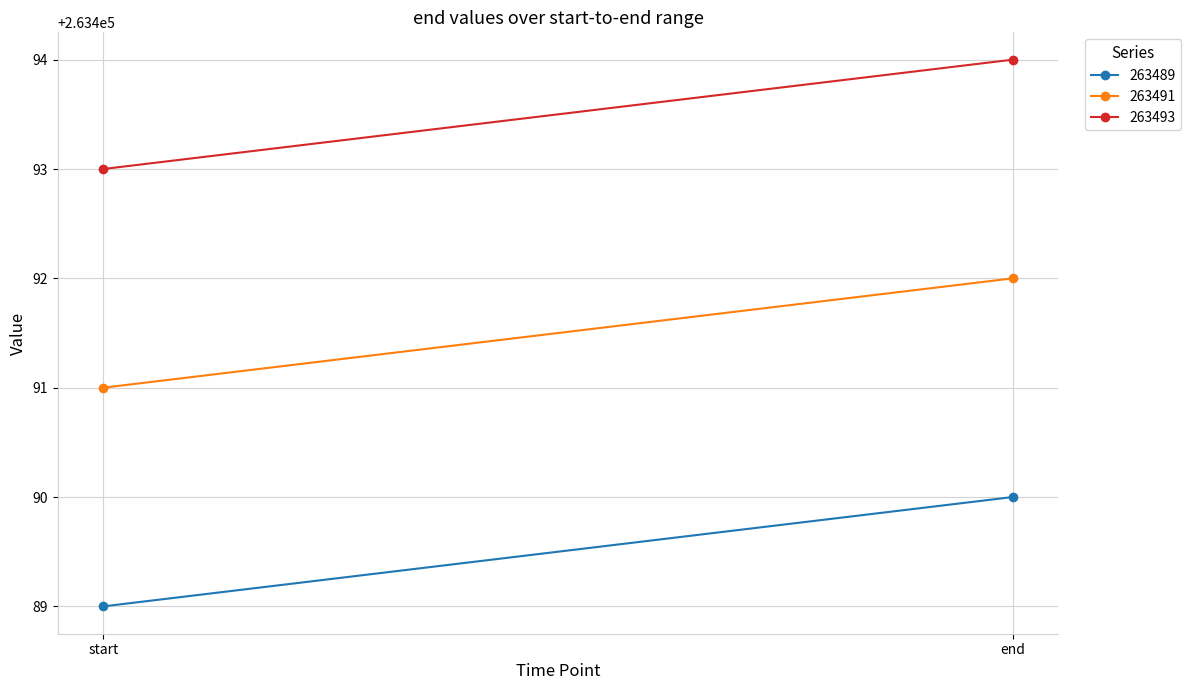

Between end and start, which is larger?

end